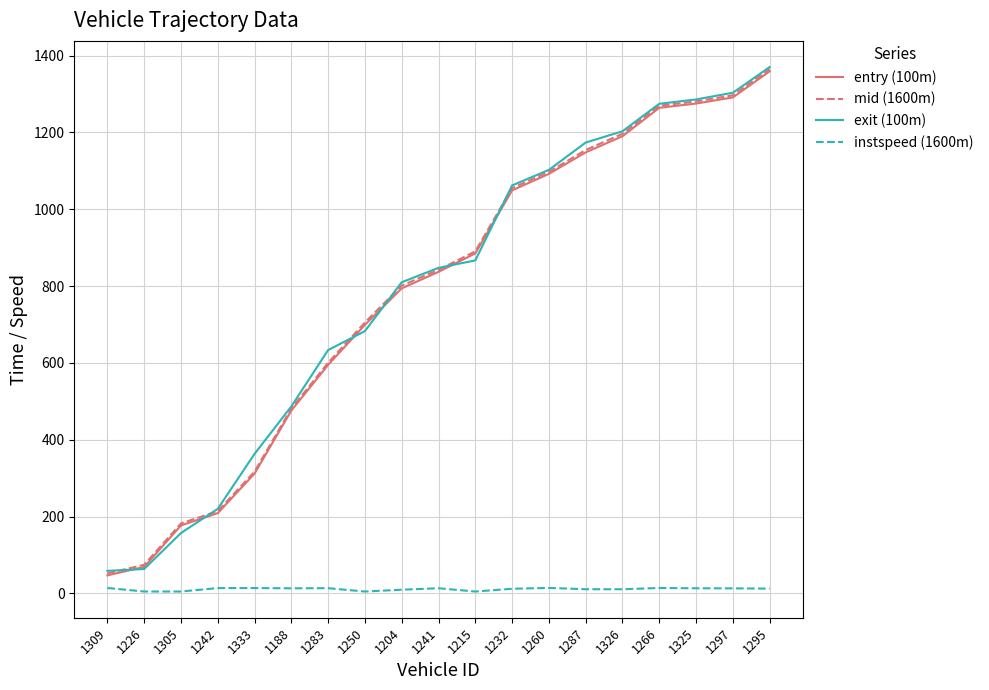

True or false: instspeed (1600m) has a value of 12.2 at 1232.

True